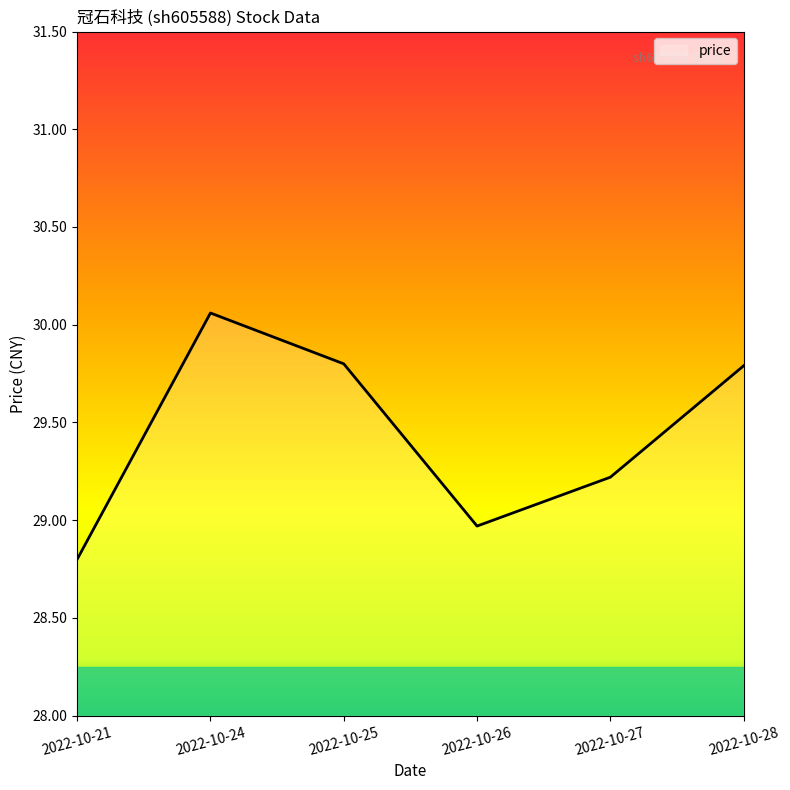

How many lines are shown in the chart?

1